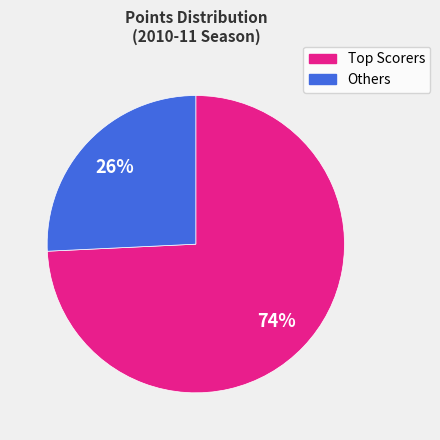

Is there a majority slice in this chart?

Yes